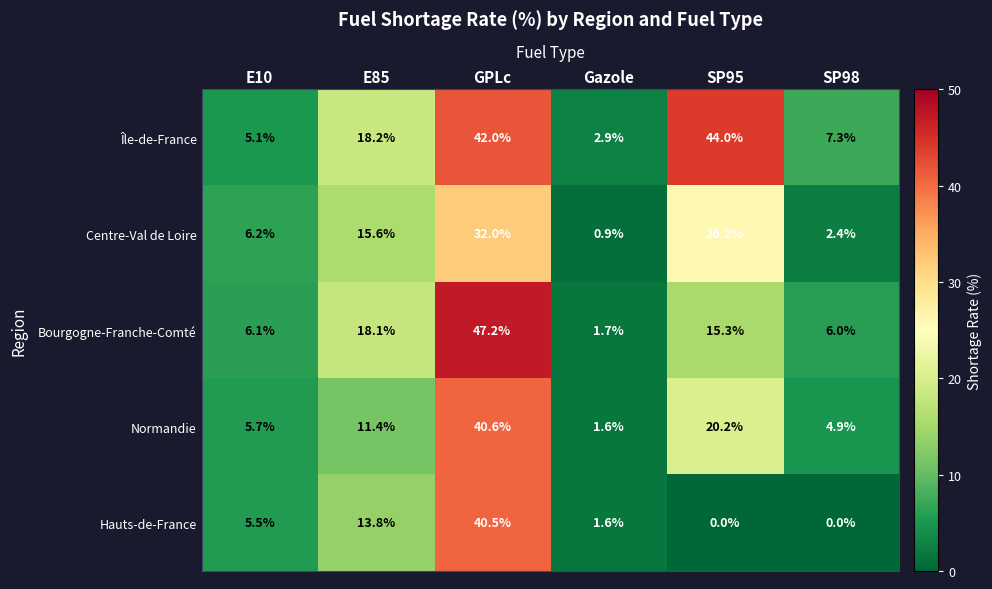

Count the number of categories in the chart.

6